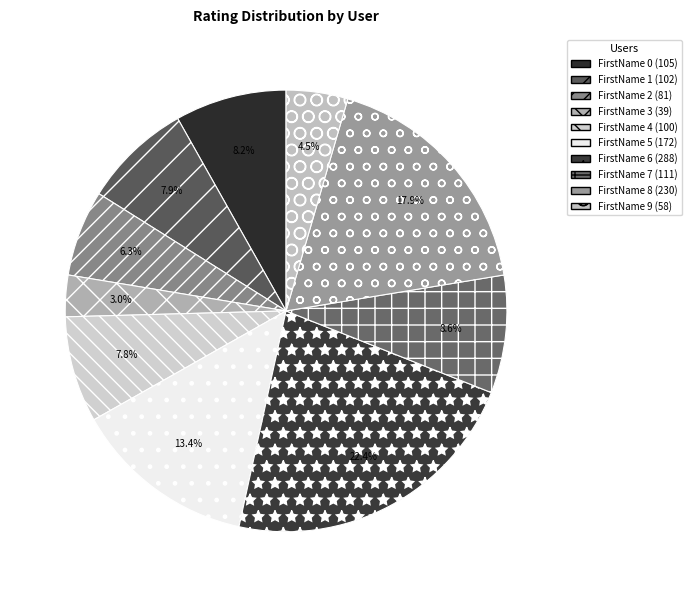

Rank the categories by value from lowest to highest.

FirstName 3, FirstName 9, FirstName 2, FirstName 4, FirstName 1, FirstName 0, FirstName 7, FirstName 5, FirstName 8, FirstName 6